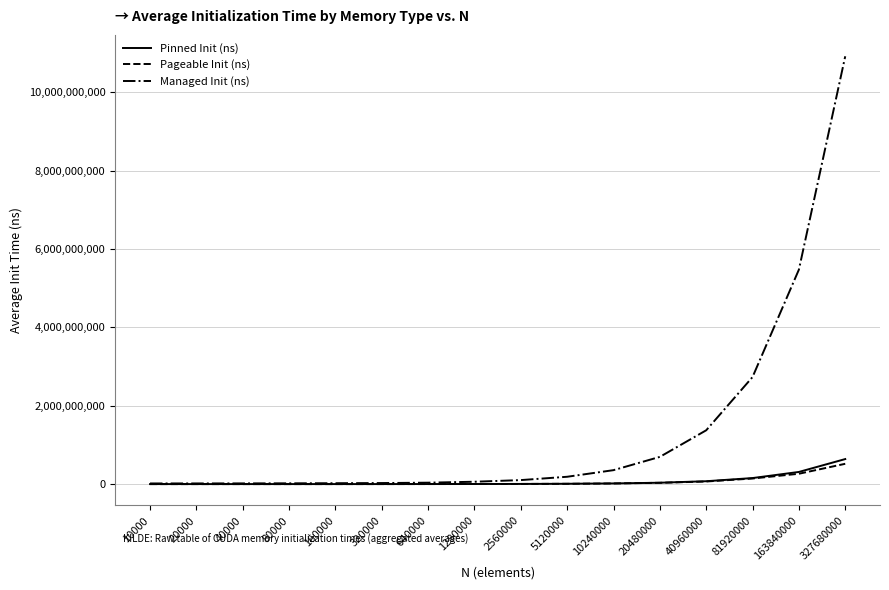

At which category is the sum across all series the highest?

327680000